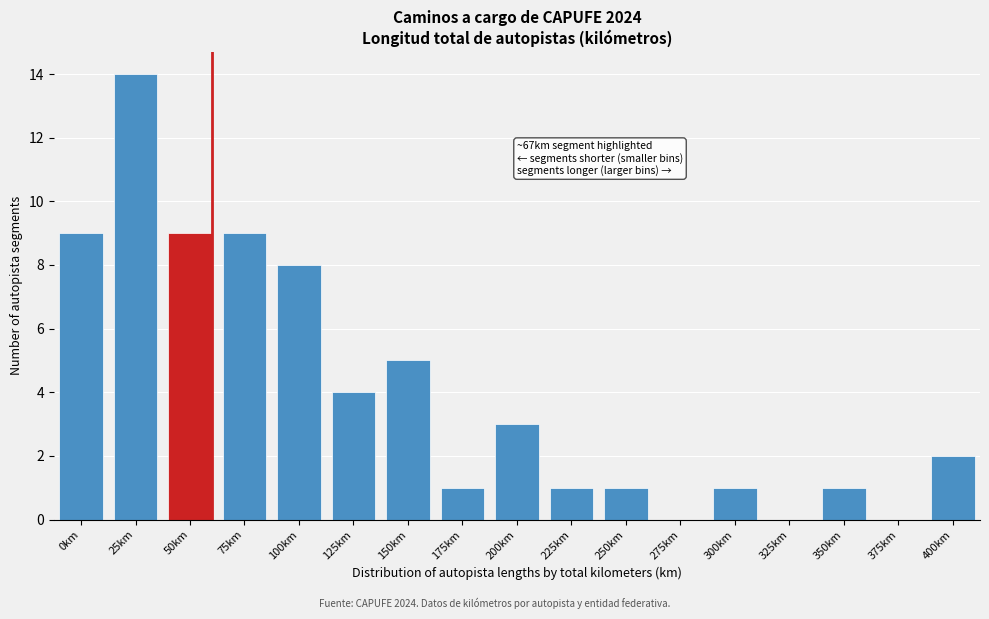

Reading right to left, list all the values displayed in this chart.

400km=2	375km=0	350km=1	325km=0	300km=1	275km=0	250km=1	225km=1	200km=3	175km=1	150km=5	125km=4	100km=8	75km=9	50km=9	25km=14	0km=9